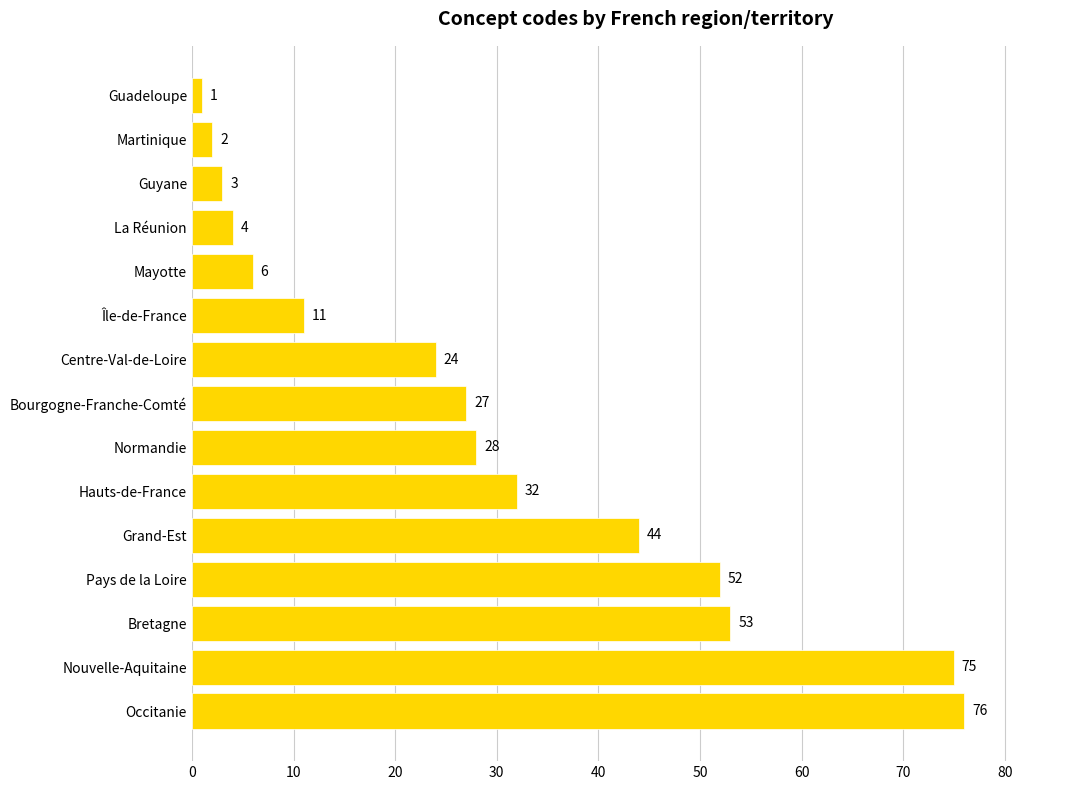

What is the ratio of the value at Grand-Est to the value at Nouvelle-Aquitaine?

0.6